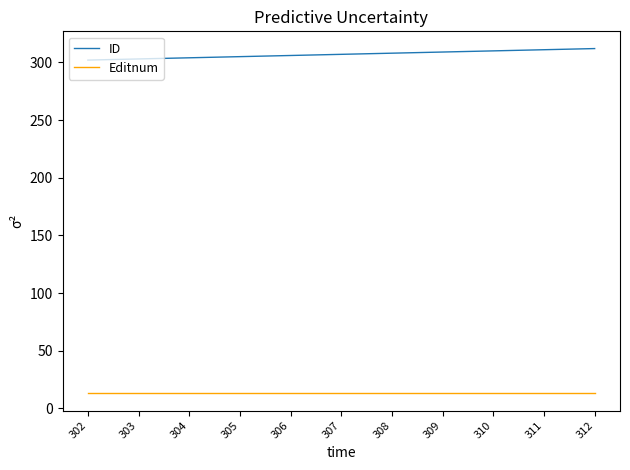

Does the chart have visible grid lines?

No